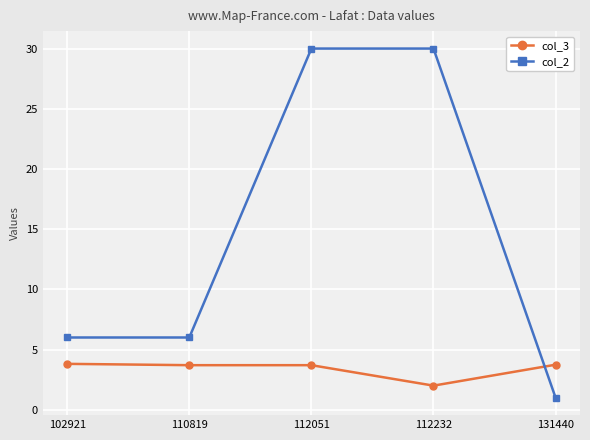

At which label does col_3 first exceed 3?

102921